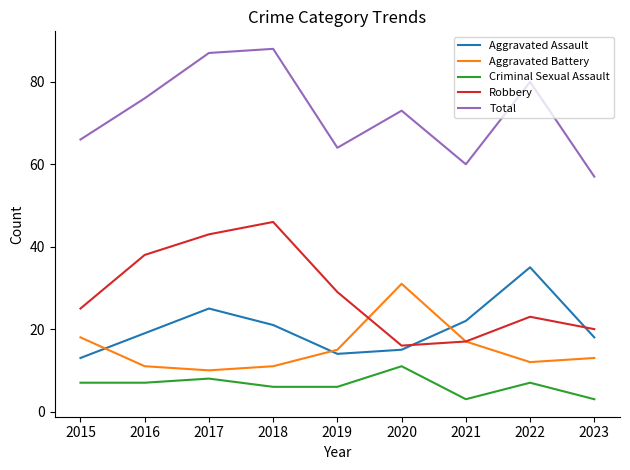

Is the value of Criminal Sexual Assault at 2020 greater than the value of Aggravated Assault at 2021?

No